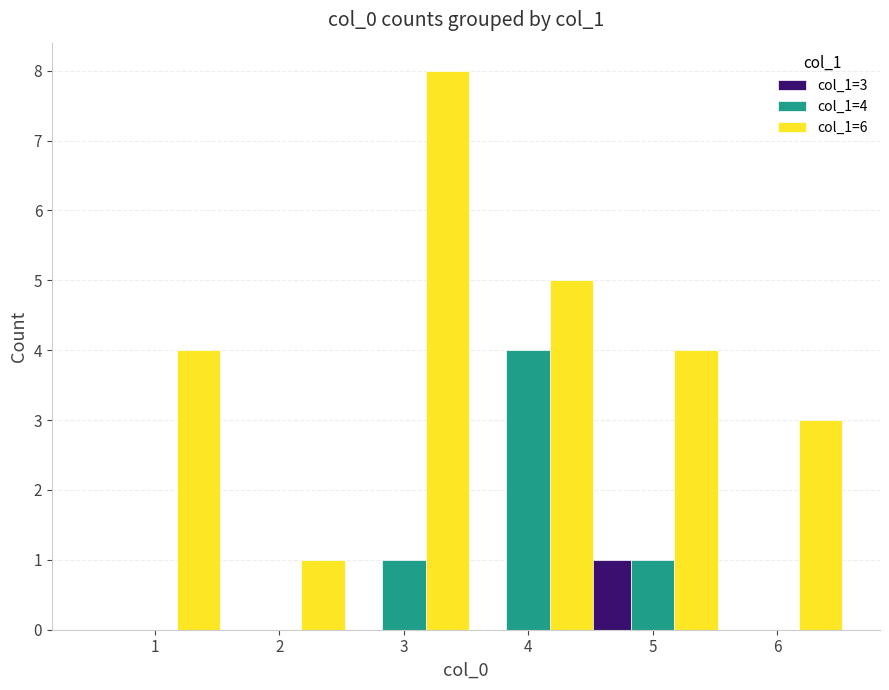

Are the bars horizontal?

No